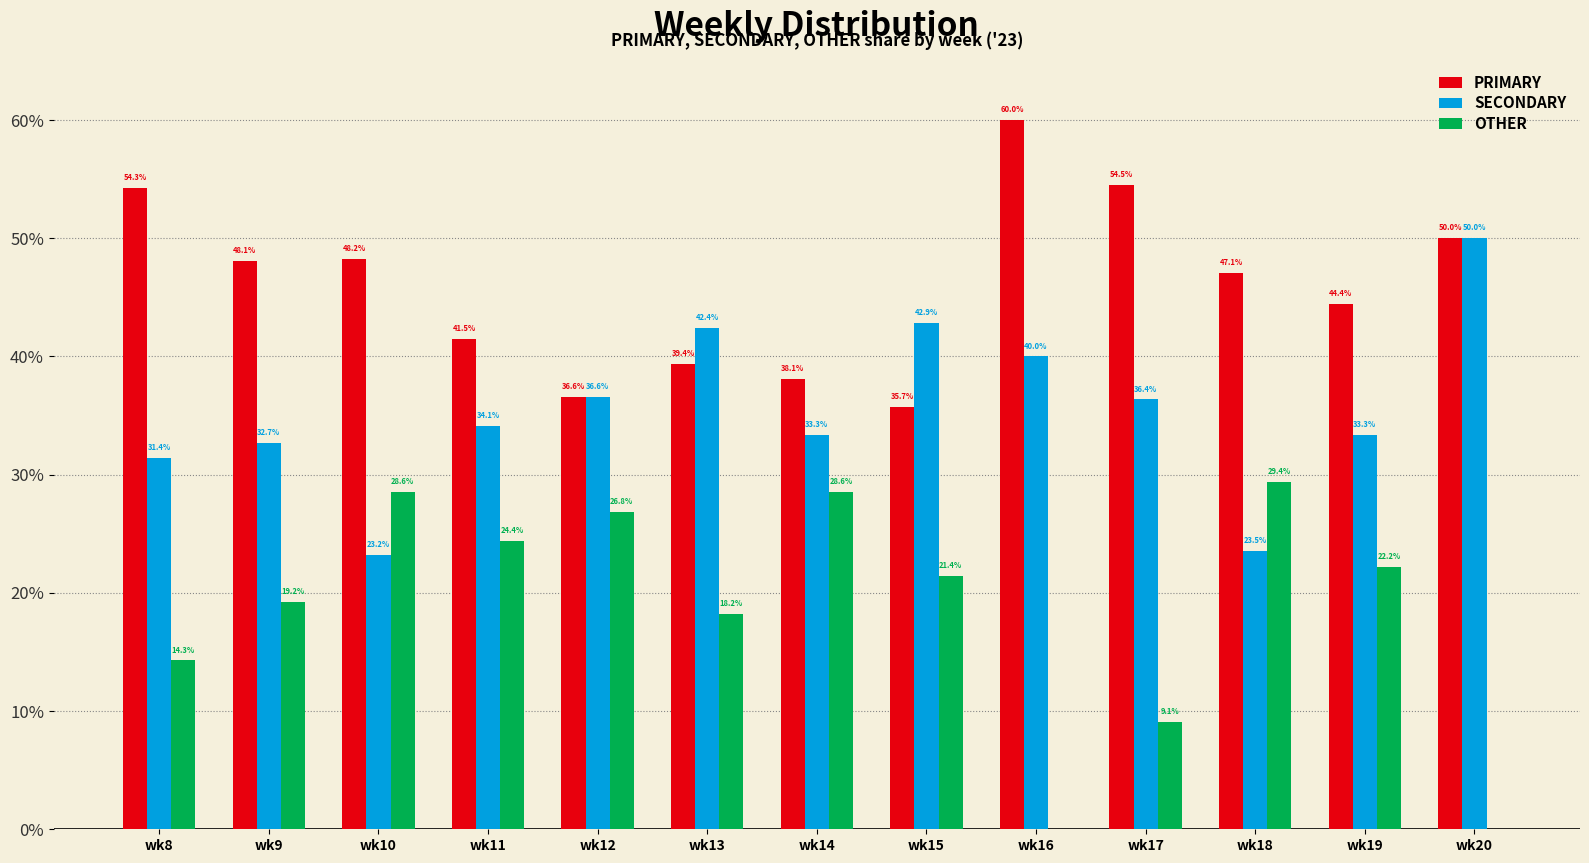

What is the sum of the SECONDARY values at wk16 and wk15?

82.9